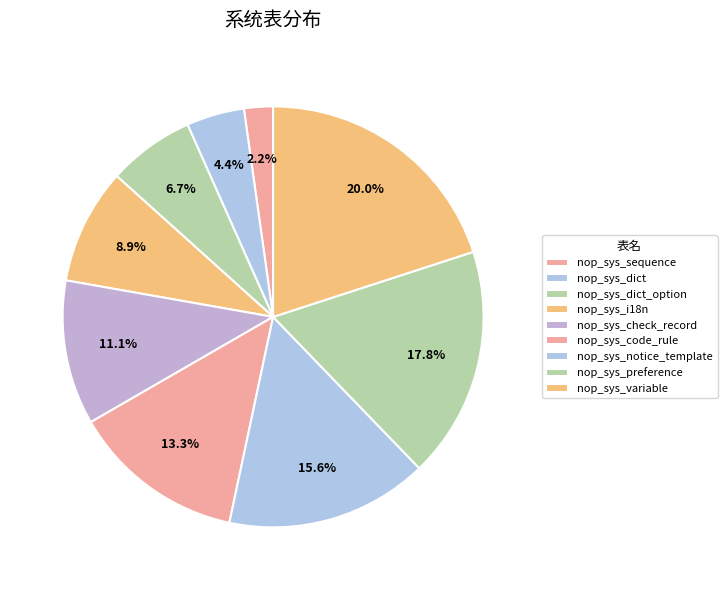

Count the number of slices in the pie.

9